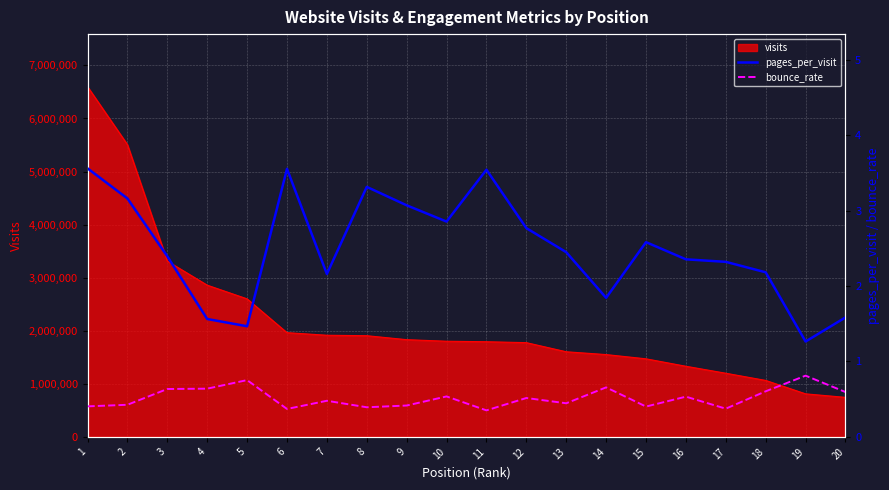

True or false: pages_per_visit and bounce_rate cross at least once.

False